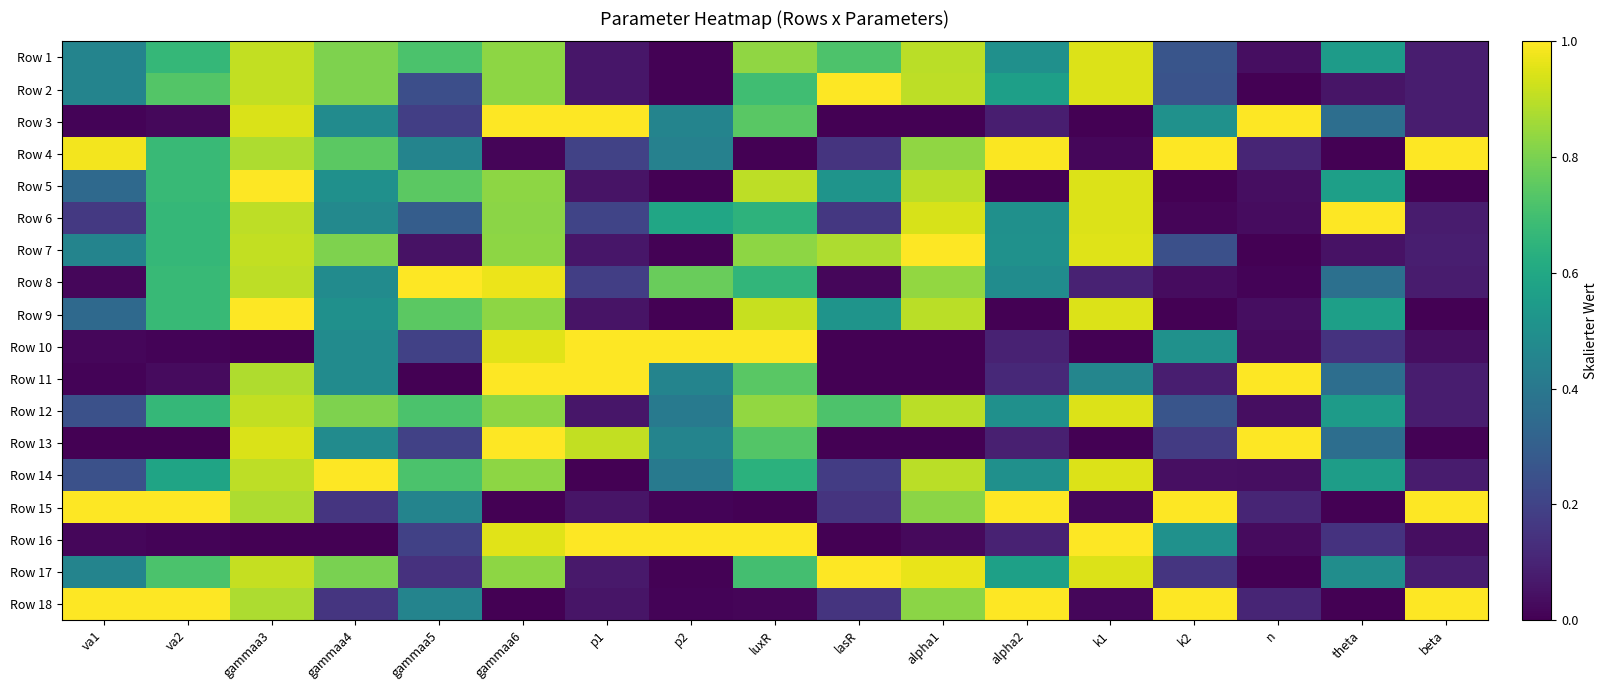

What is the difference between the highest and lowest values at gammaa6?

1.0